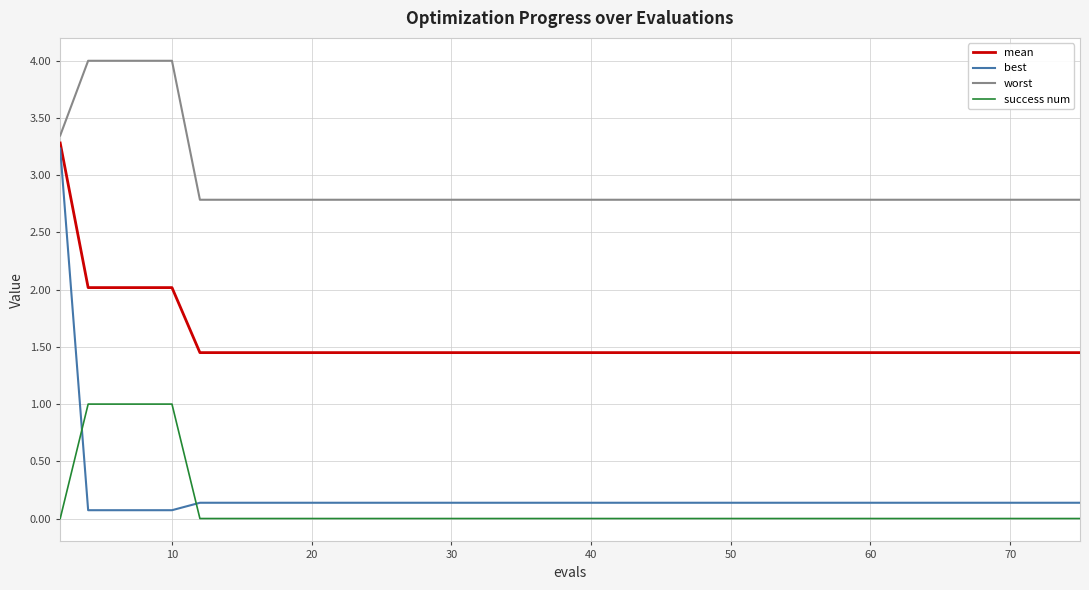

What is the average value of the best series?

0.2